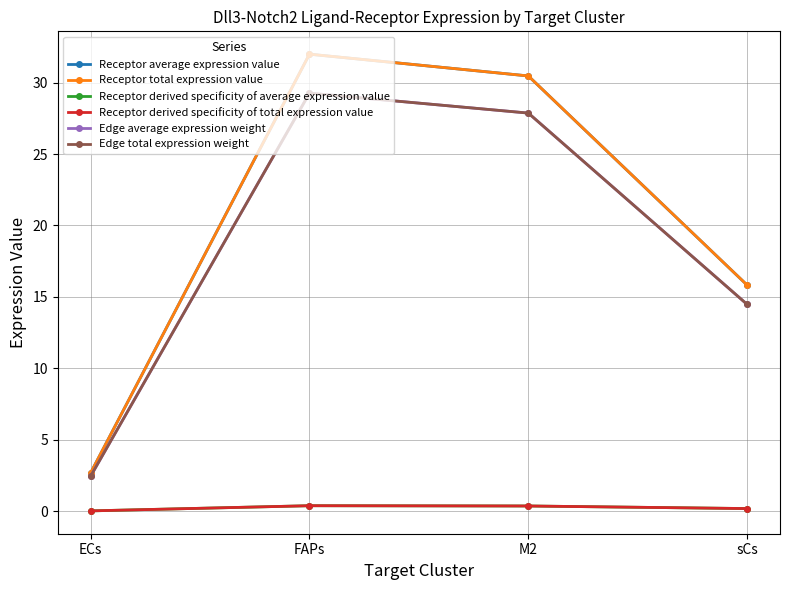

Is this an area chart (filled region under the line)?

No